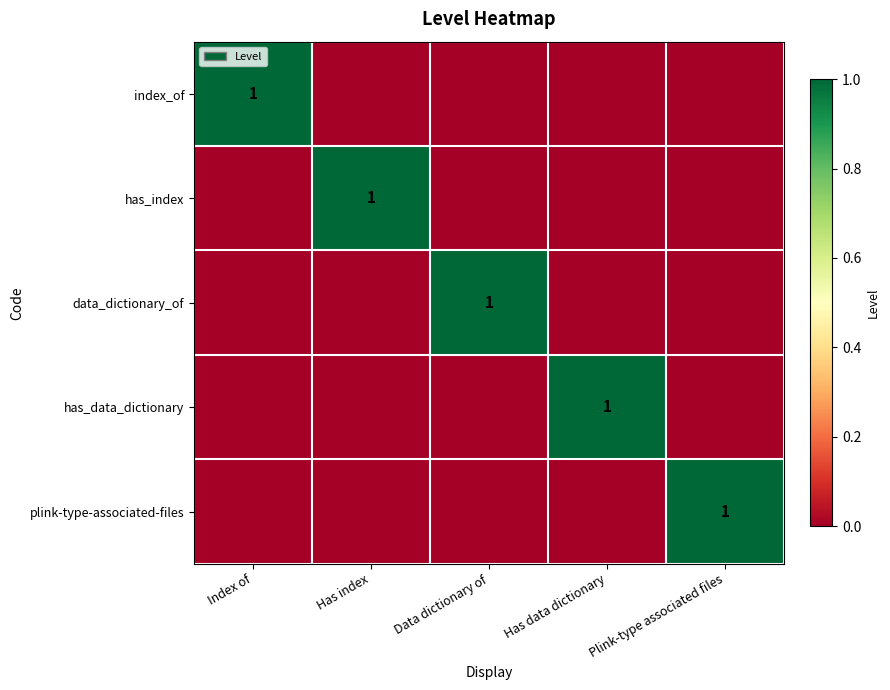

At which category does the chart reach its peak across all series?

Index of